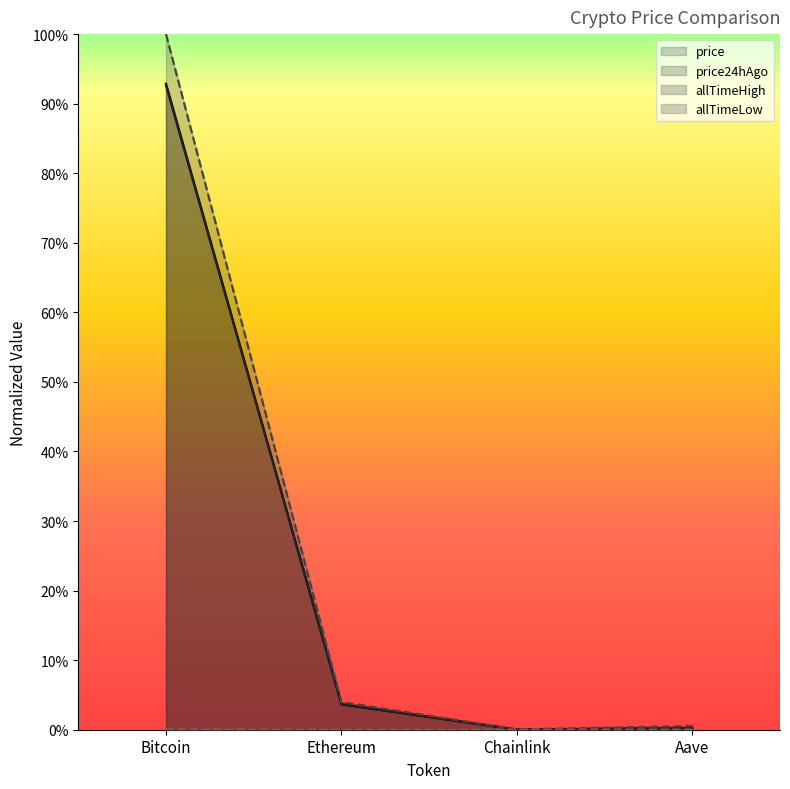

Reading left to right, extract all data points from this chart.

price: 0.9	0.0	0.0	0.0
price24hAgo: 0.9	0.0	0.0	0.0
allTimeHigh: 1.0	0.0	0.0	0.0
allTimeLow: 0.0	0.0	0.0	0.0